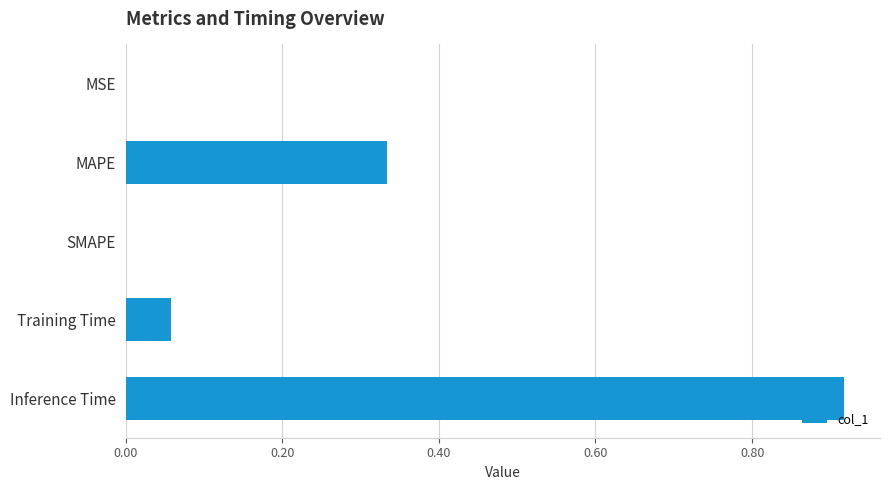

The value at MSE is 0.0. True or false?

True